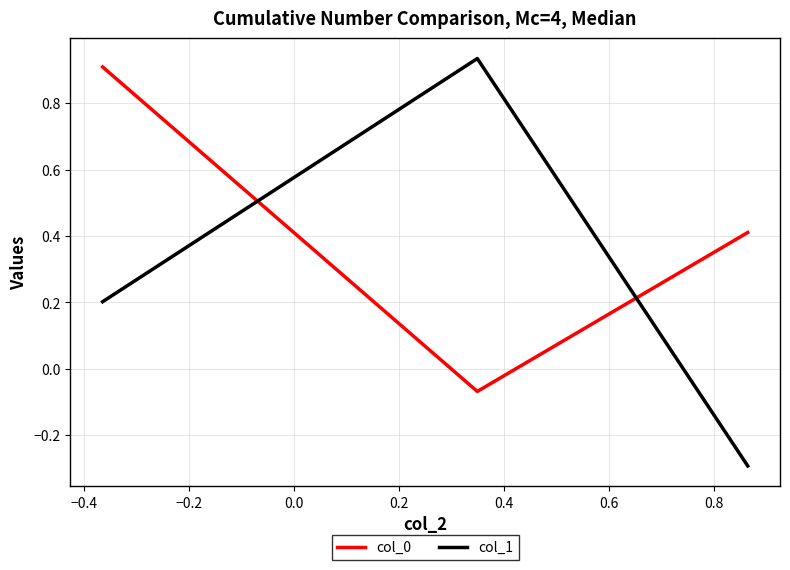

What are all the series names shown in the legend?

col_0, col_1